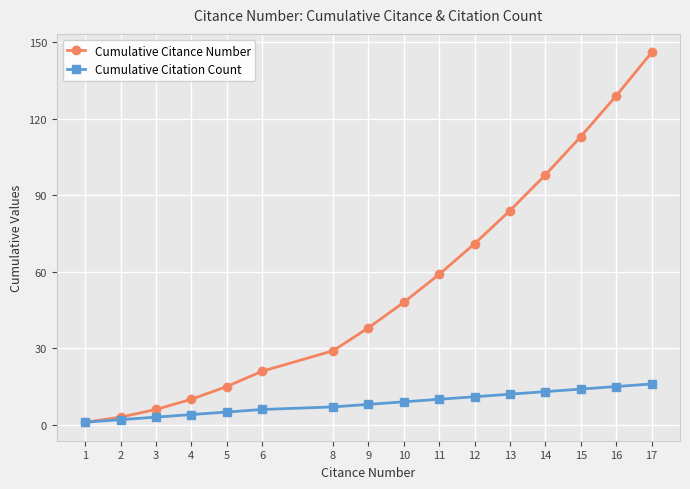

Reading left to right, what are all the values shown in this chart?

Cumulative Citance Number: 1	3	6	10	15	21	29	38	48	59	71	84	98	113	129	146
Cumulative Citation Count: 1	2	3	4	5	6	7	8	9	10	11	12	13	14	15	16